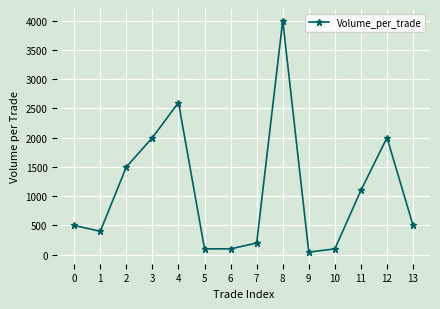

Does the chart have visible grid lines?

Yes